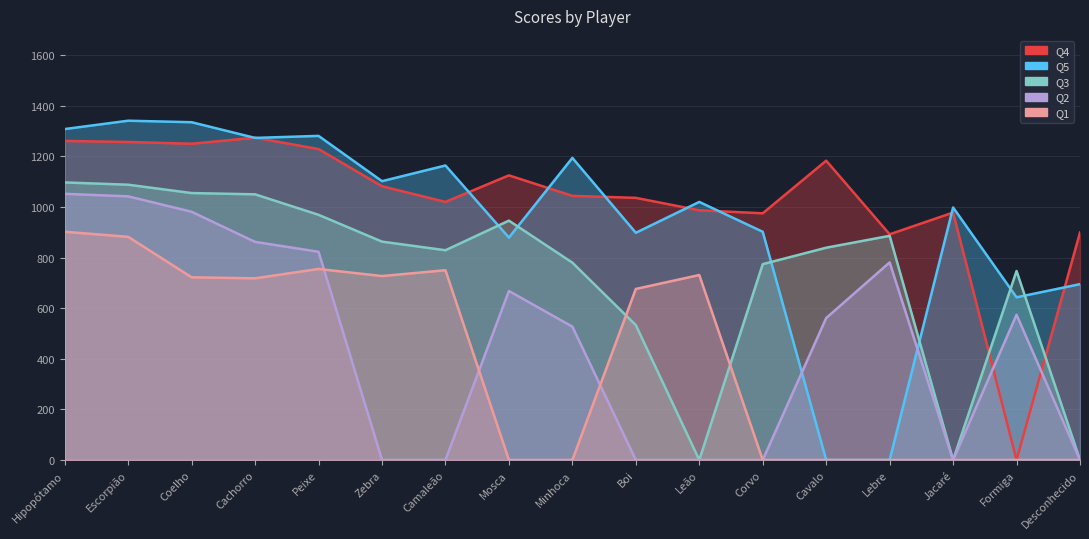

What are all the series names shown in the legend?

Q4, Q5, Q3, Q2, Q1